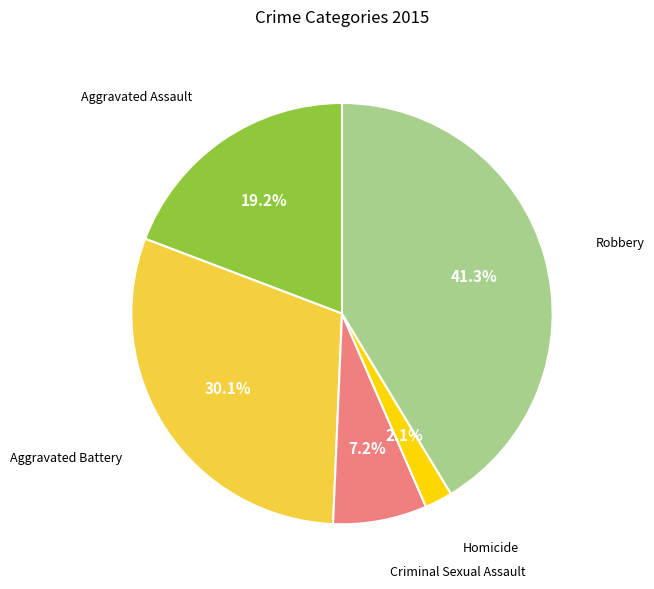

Does any single category account for the majority?

No